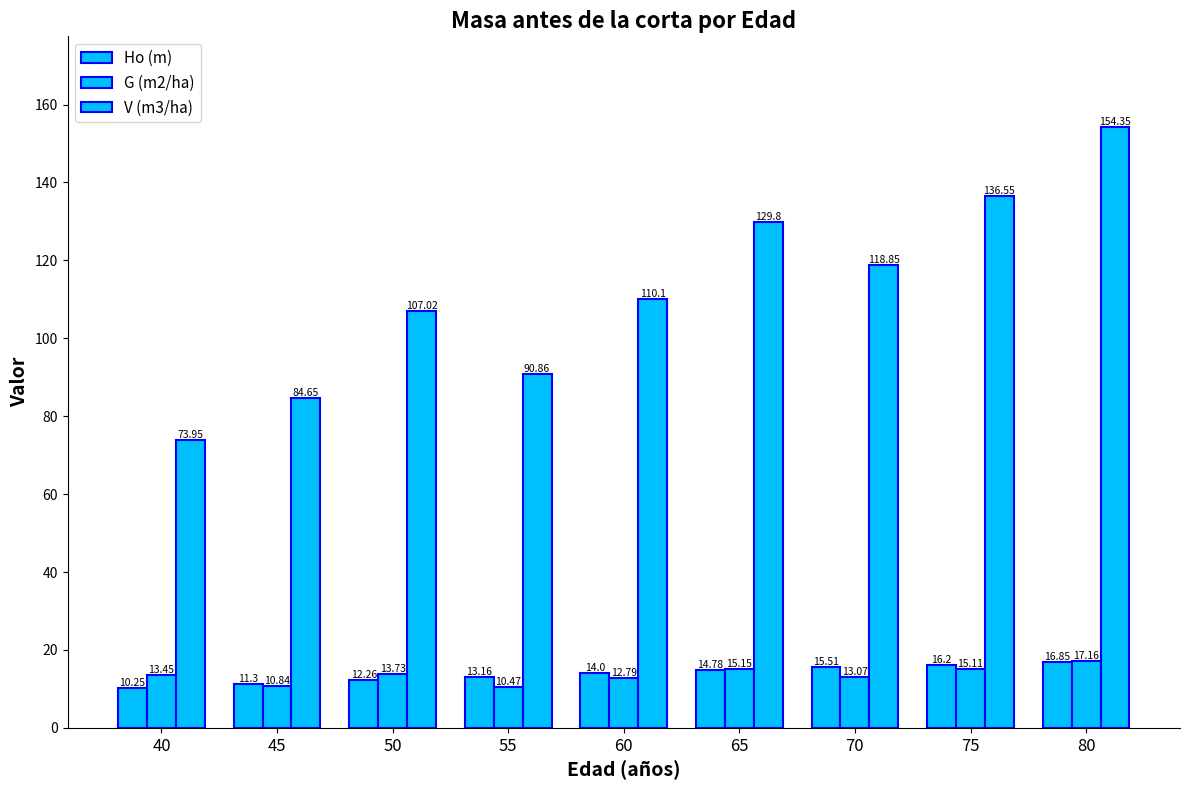

At 50, list the series in order from smallest to largest.

Ho (m), G (m2/ha), V (m3/ha)